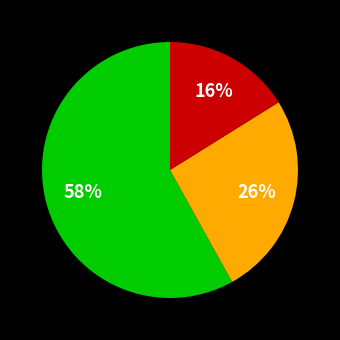

Is there any slice that represents more than half of the pie?

Yes